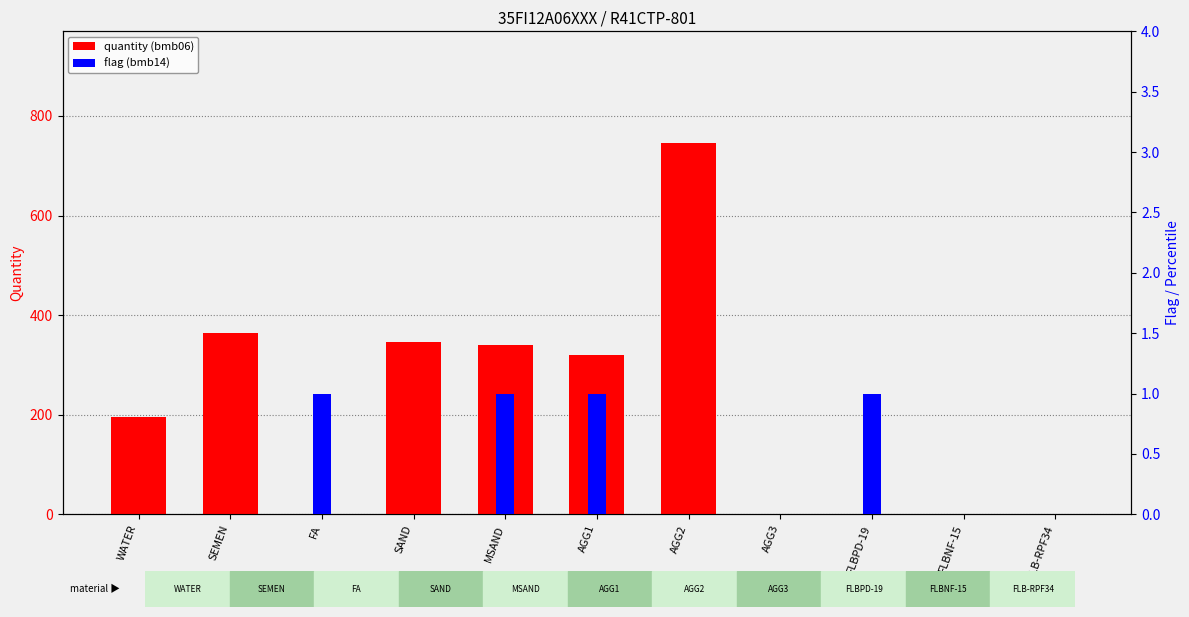

What are all the series names shown in the legend?

quantity (bmb06), flag (bmb14)